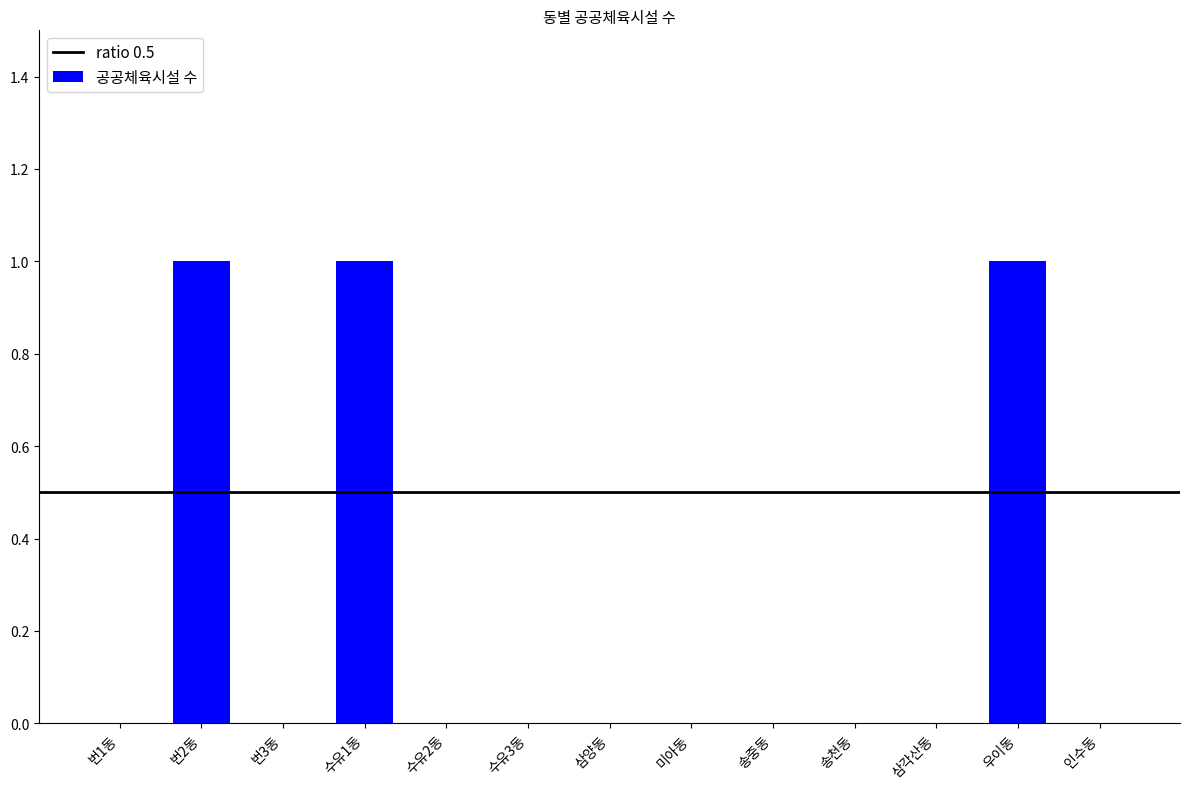

The chart shows a value of 1 at 인수동. True or false?

False